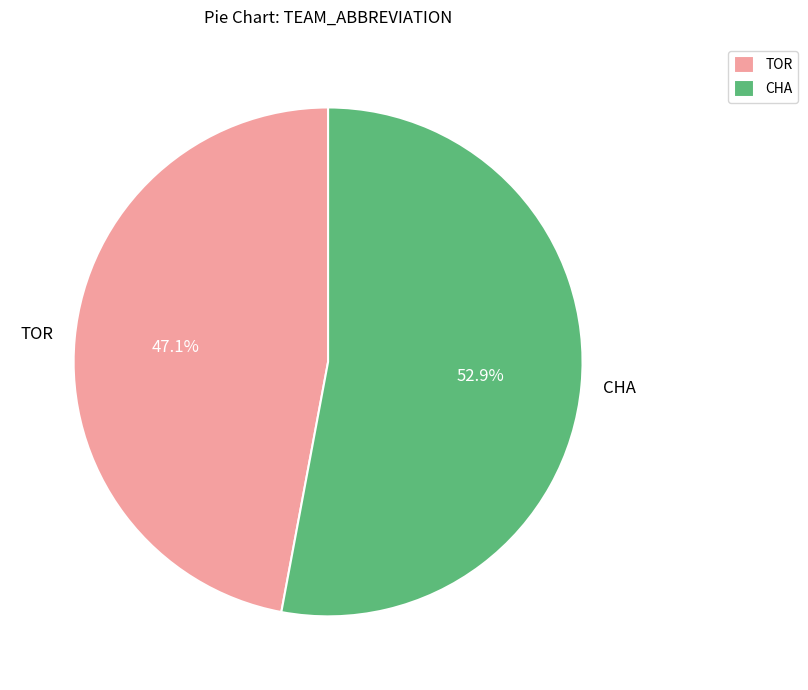

Between CHA and TOR, which is larger?

CHA